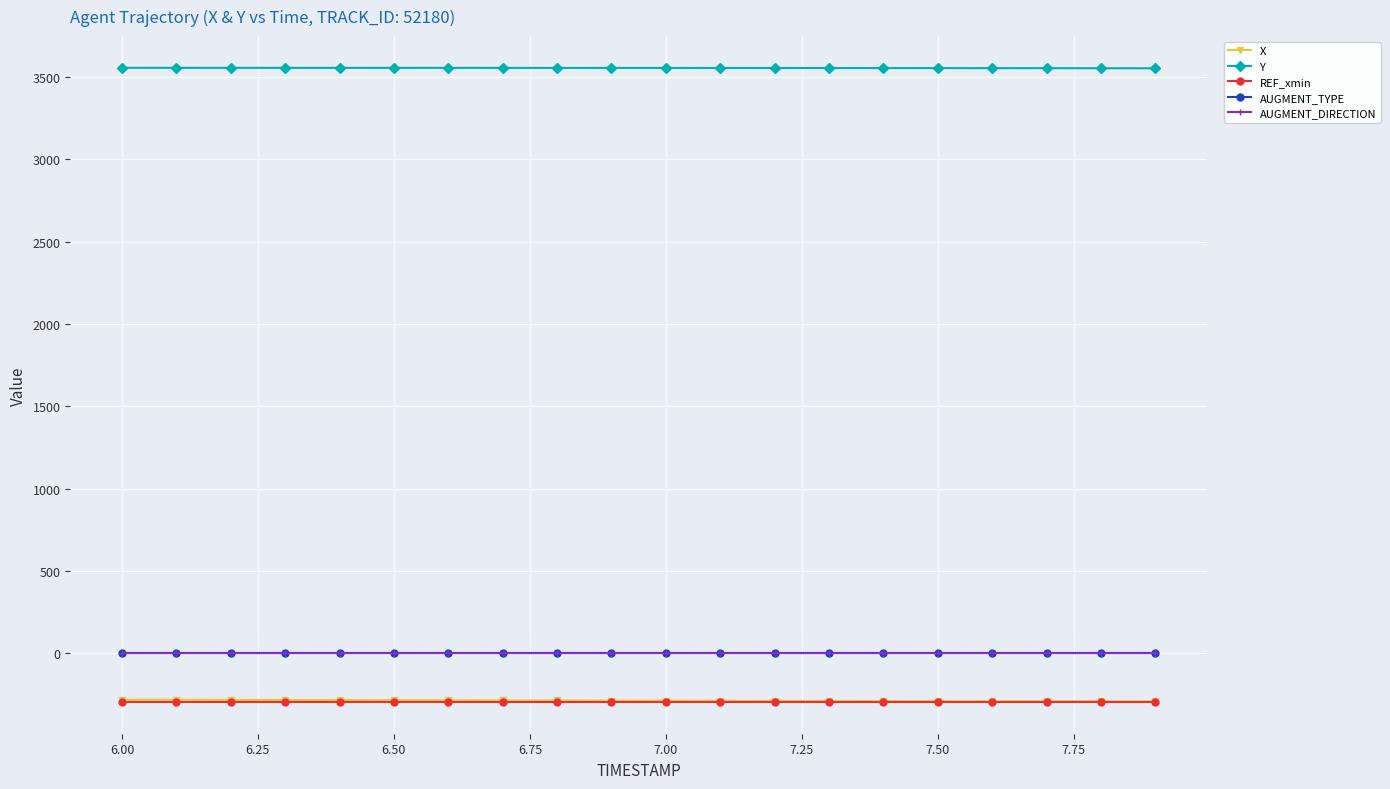

True or false: AUGMENT_TYPE has more than 0 interior local peaks.

False